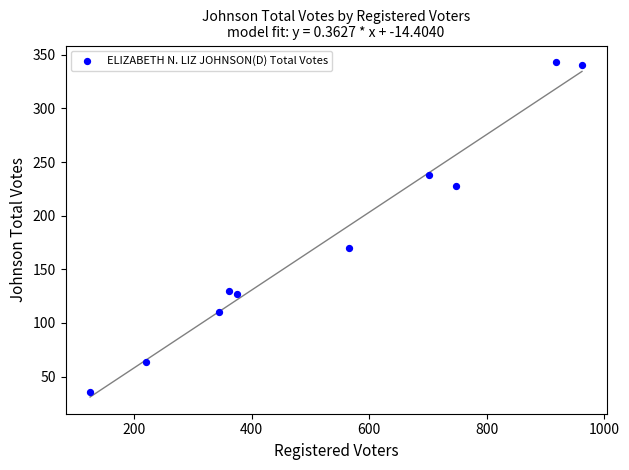

What is the range of Y values (max minus min)?

307